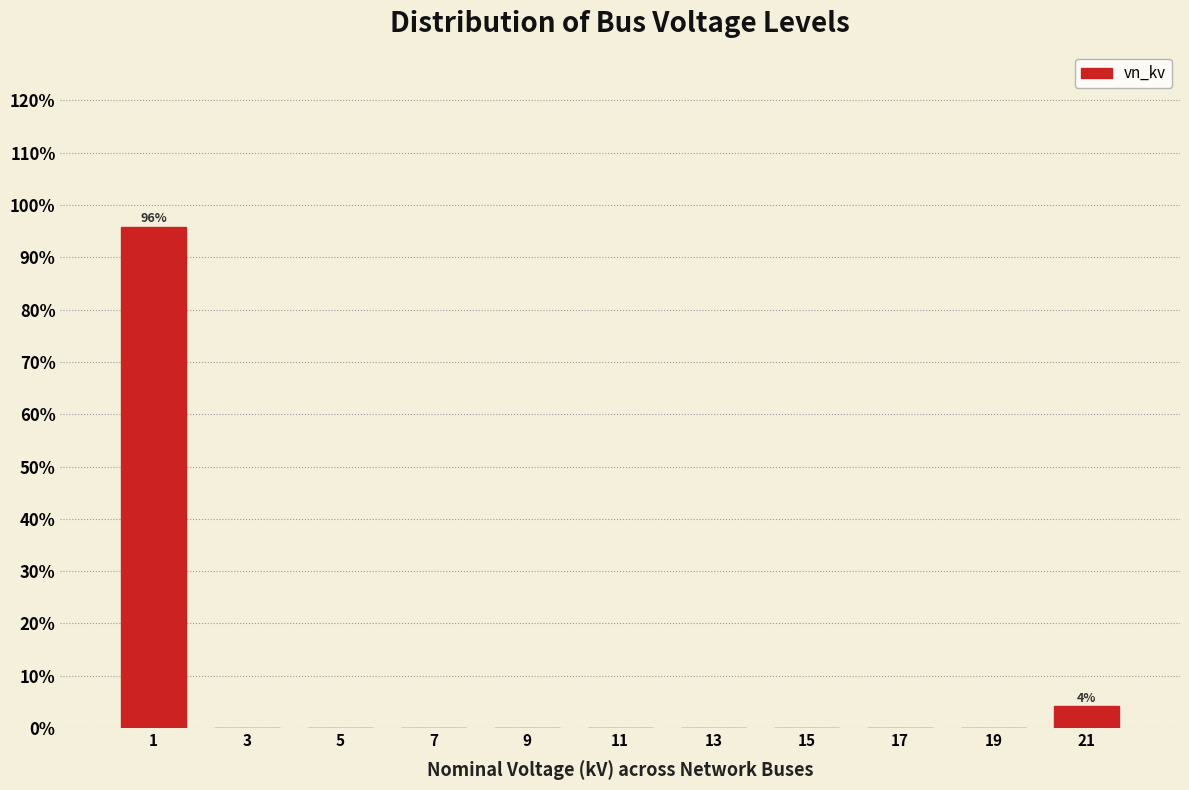

Which range on the x-axis has the tallest bar?

0 to 2